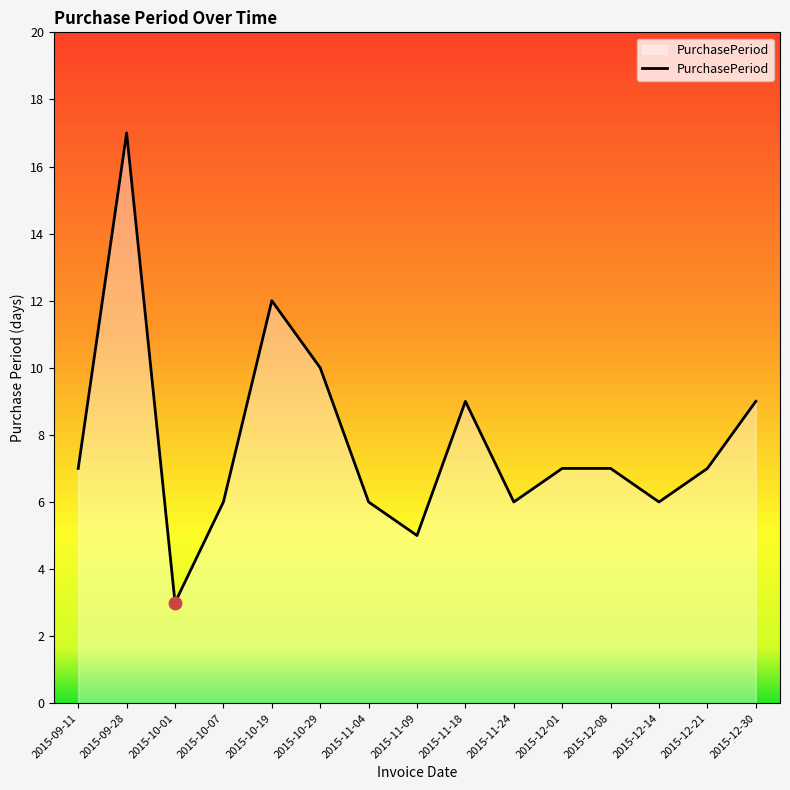

What is the change in value from 2015-09-28 to 2015-10-07?

-11